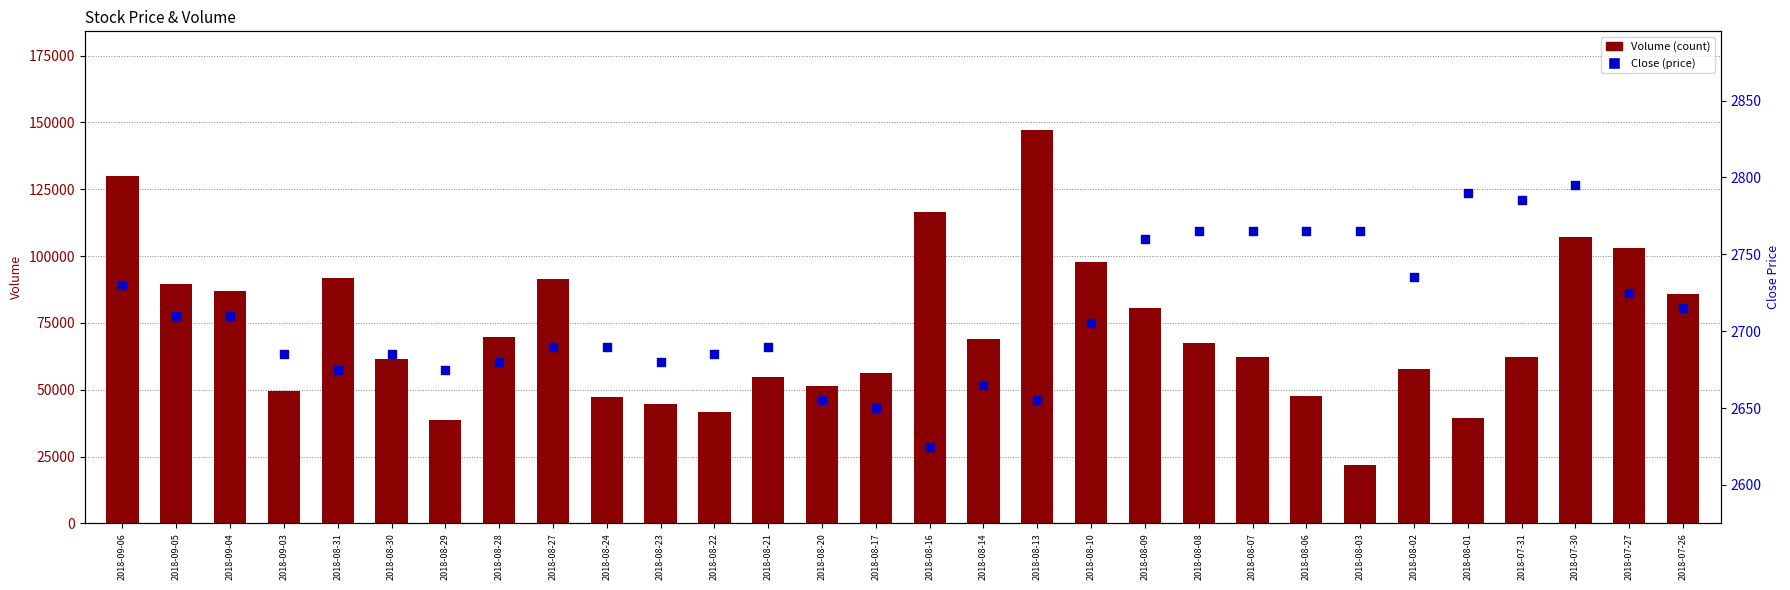

What is the total value across all series at 2018-07-31?

65129